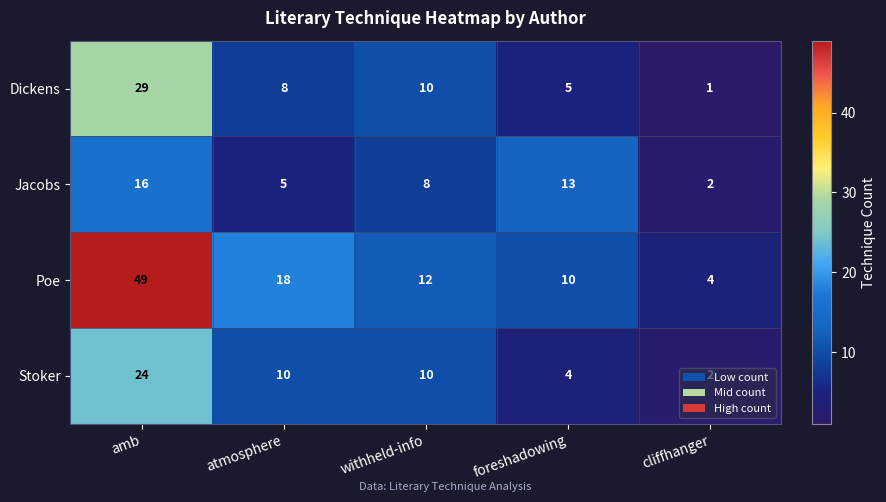

How many distinct data groups are displayed?

4